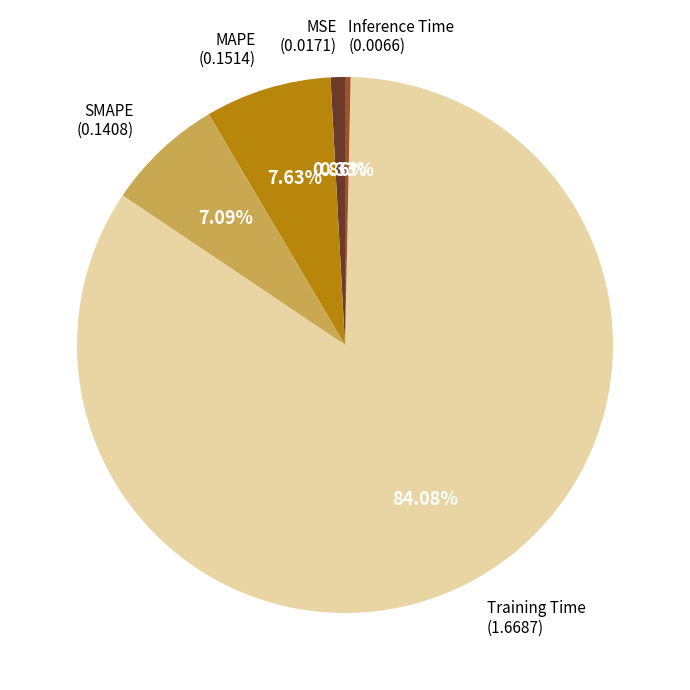

Rank the categories by value from highest to lowest.

Training Time, MAPE, SMAPE, MSE, Inference Time